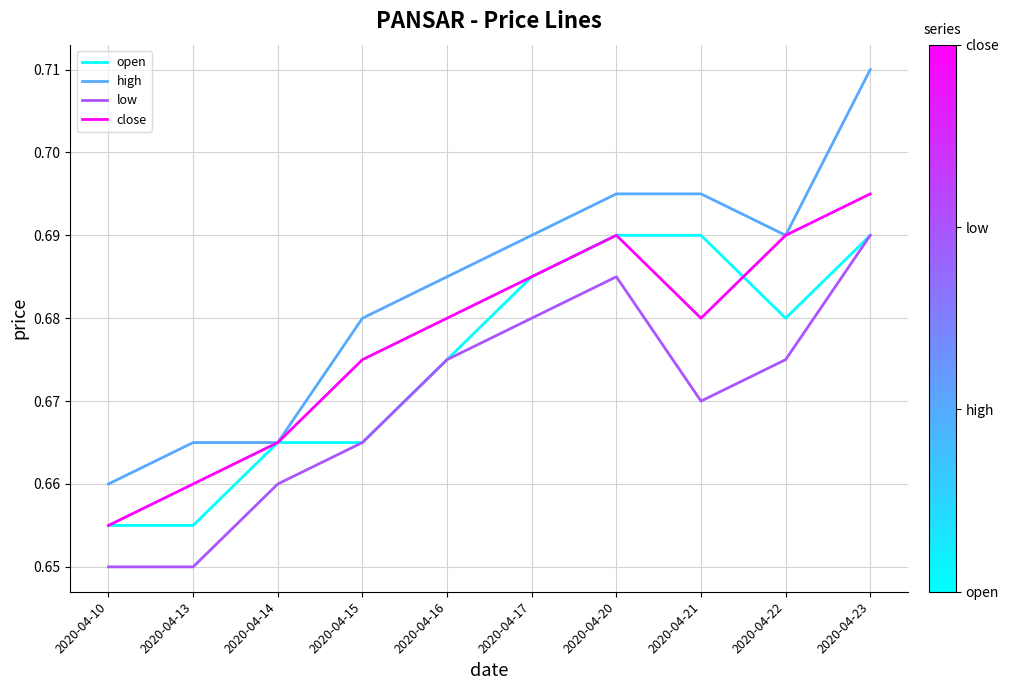

True or false: low and close cross at least once.

False